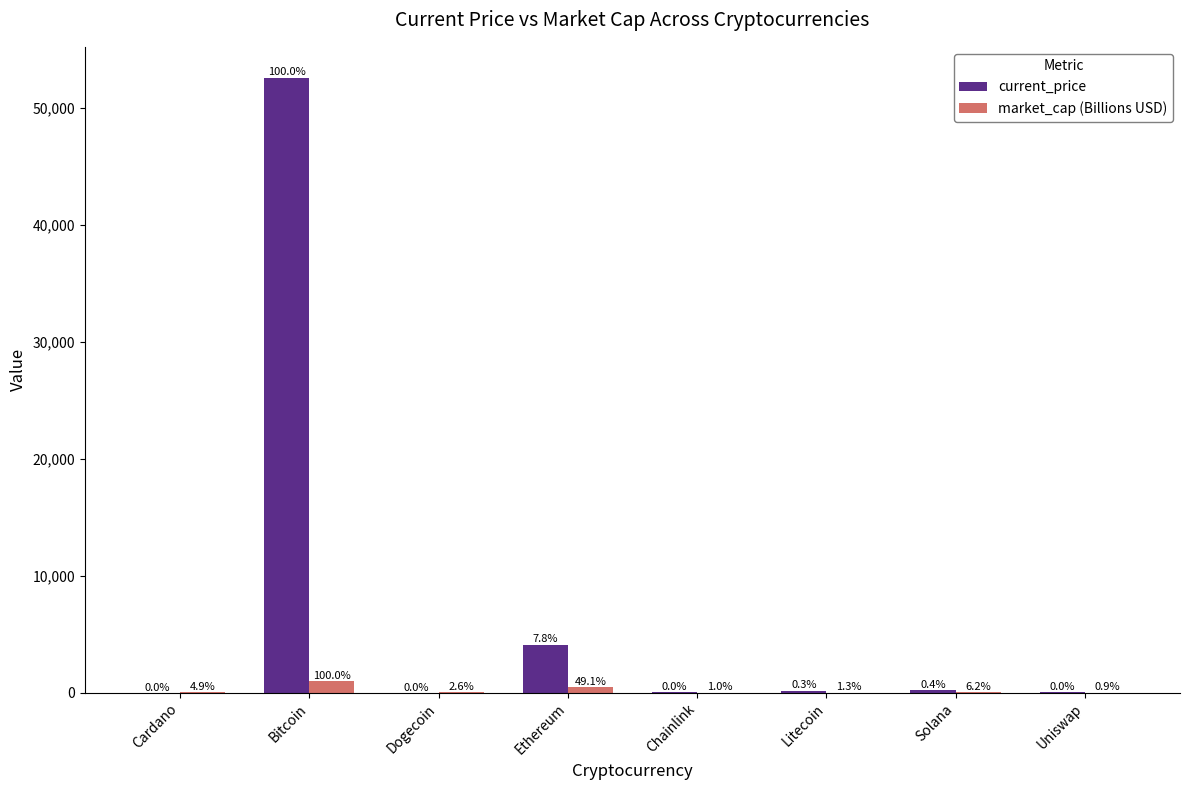

List the labels in order of market_cap (Billions USD) value, largest first.

Bitcoin, Ethereum, Solana, Cardano, Dogecoin, Litecoin, Chainlink, Uniswap